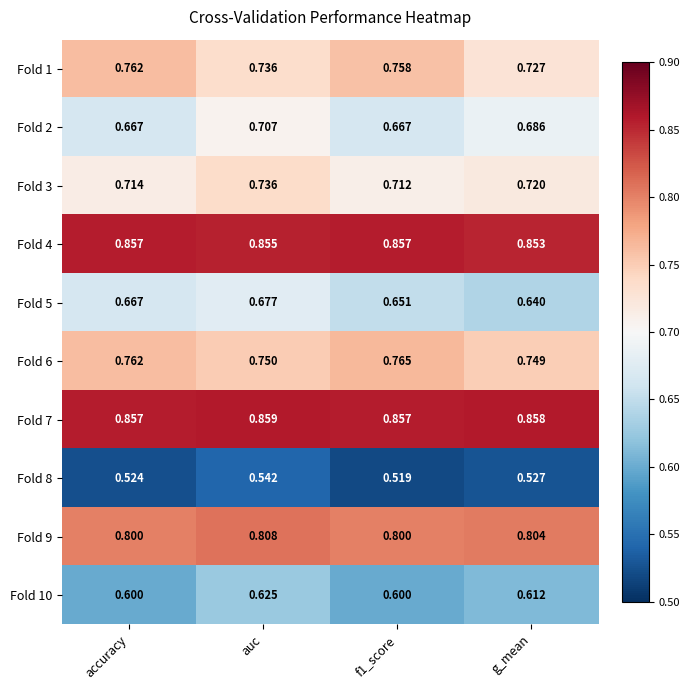

Which series has the widest spread of values?

Fold 2